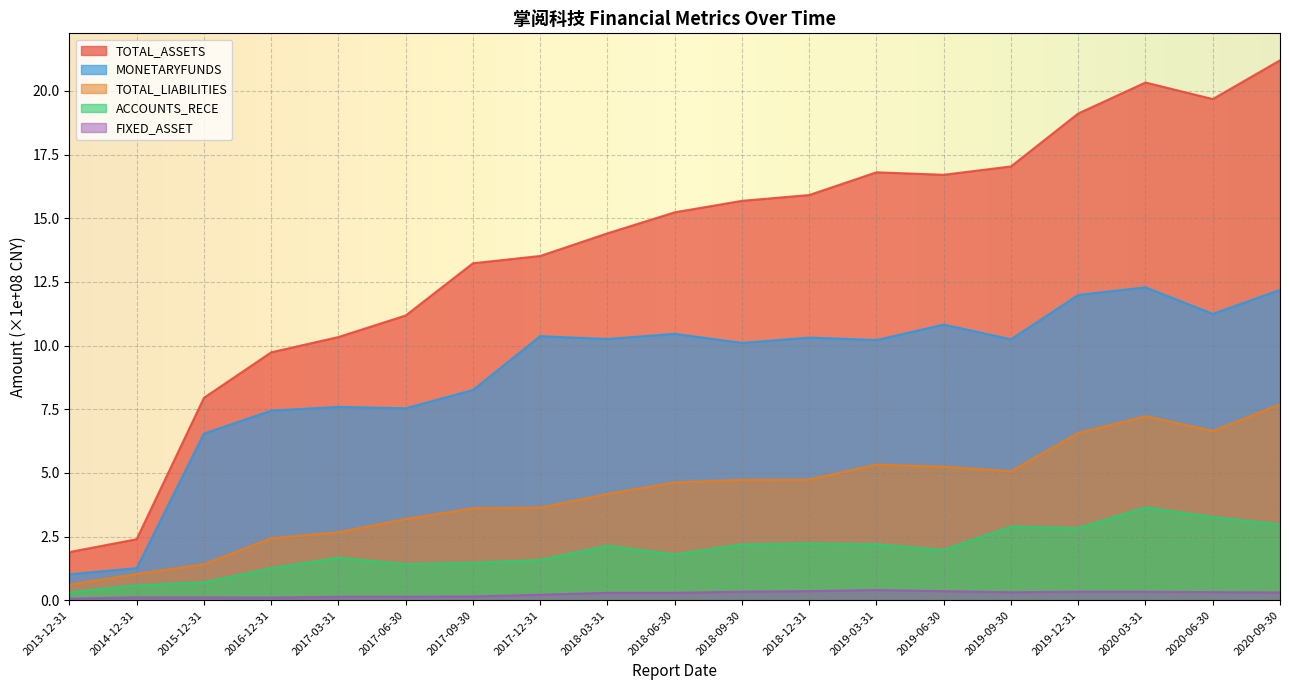

True or false: FIXED_ASSET has more than 0 interior local peaks.

True